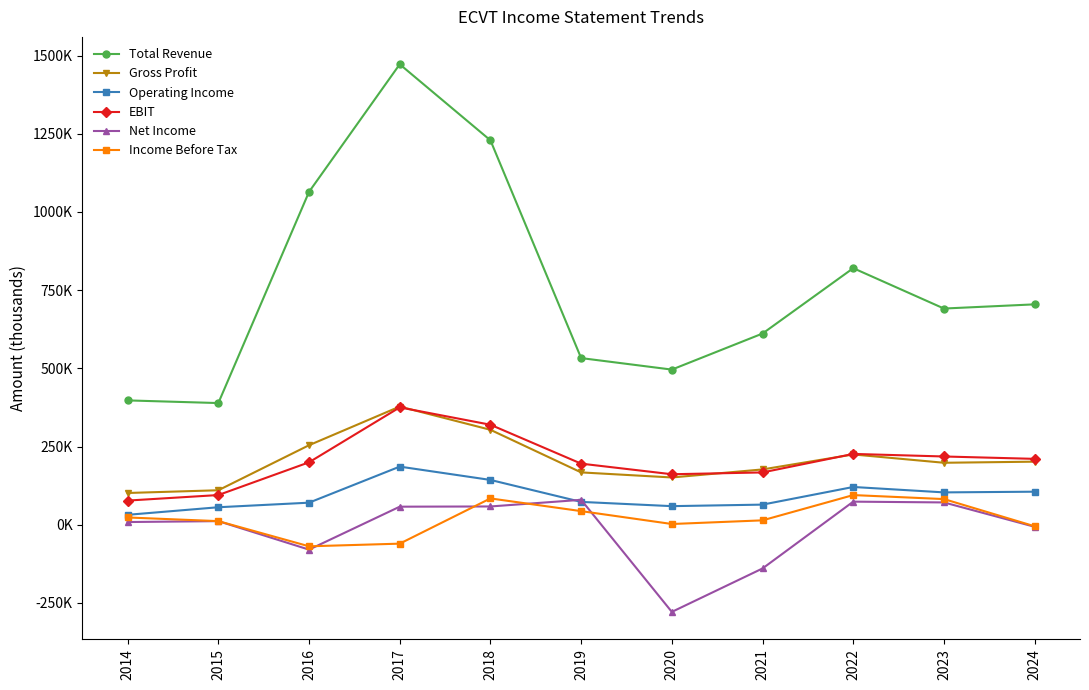

What is the maximum value for Operating Income?

185700